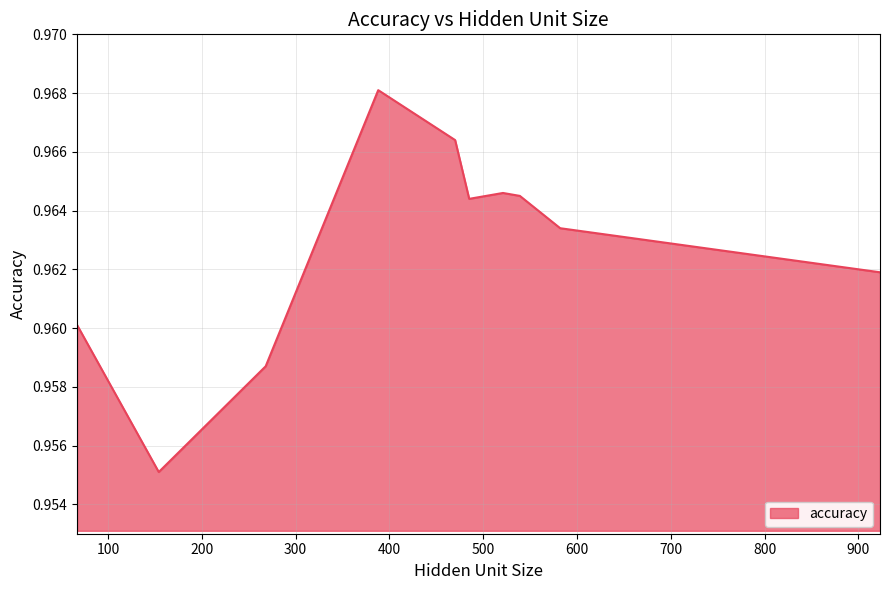

At which category does the data reach its first local valley?

154